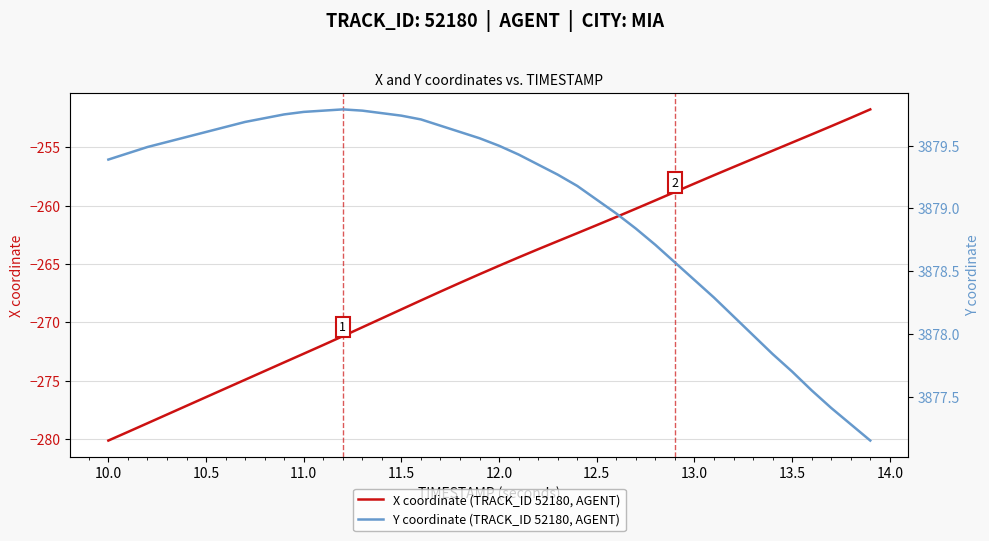

The X coordinate (TRACK_ID 52180, AGENT) series shows -272.7 at 11.0. True or false?

True